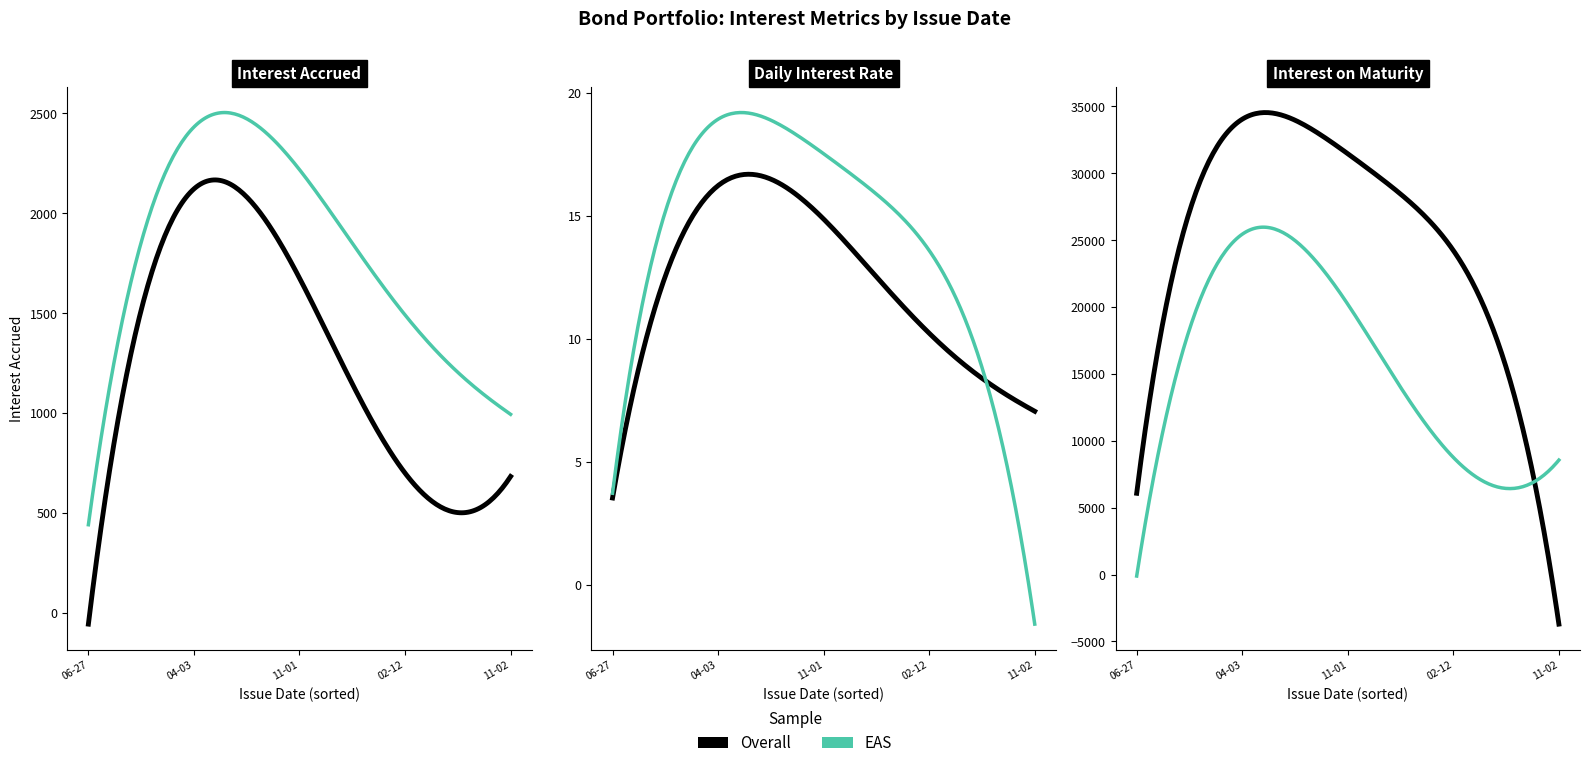

What is the sum of all InterestAccruedAsAtCutOffDate values?

24481.9